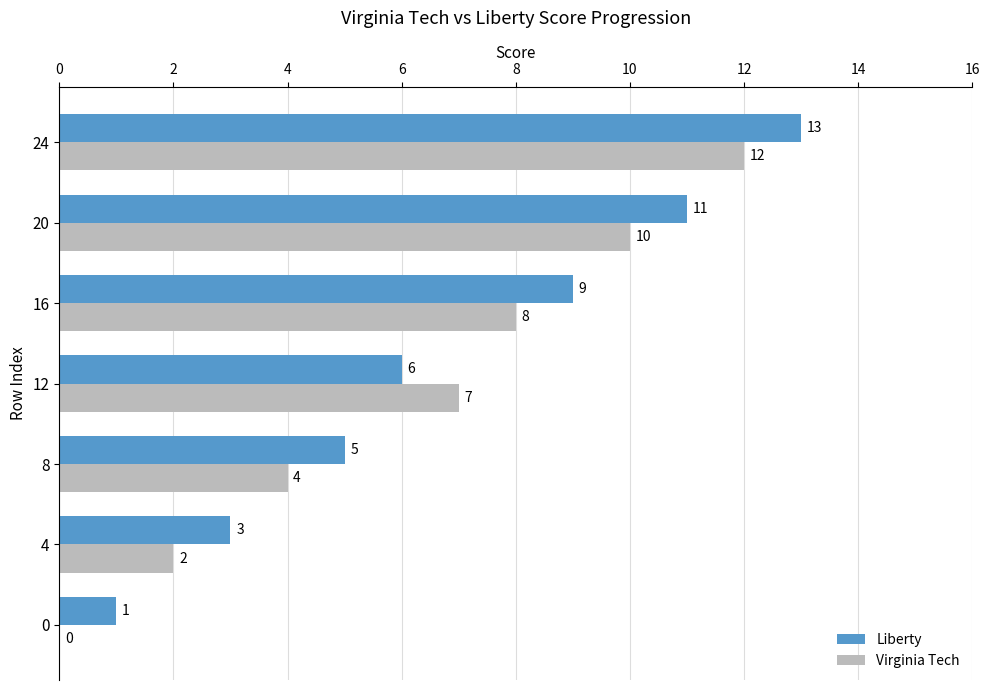

Which series has the largest total across all categories?

Liberty